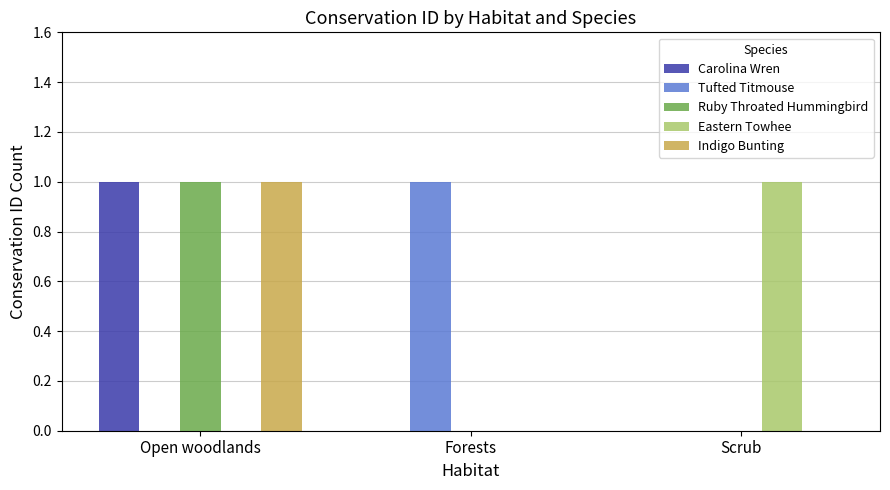

Is the value of Indigo Bunting at Open woodlands greater than the value of Carolina Wren at Scrub?

Yes